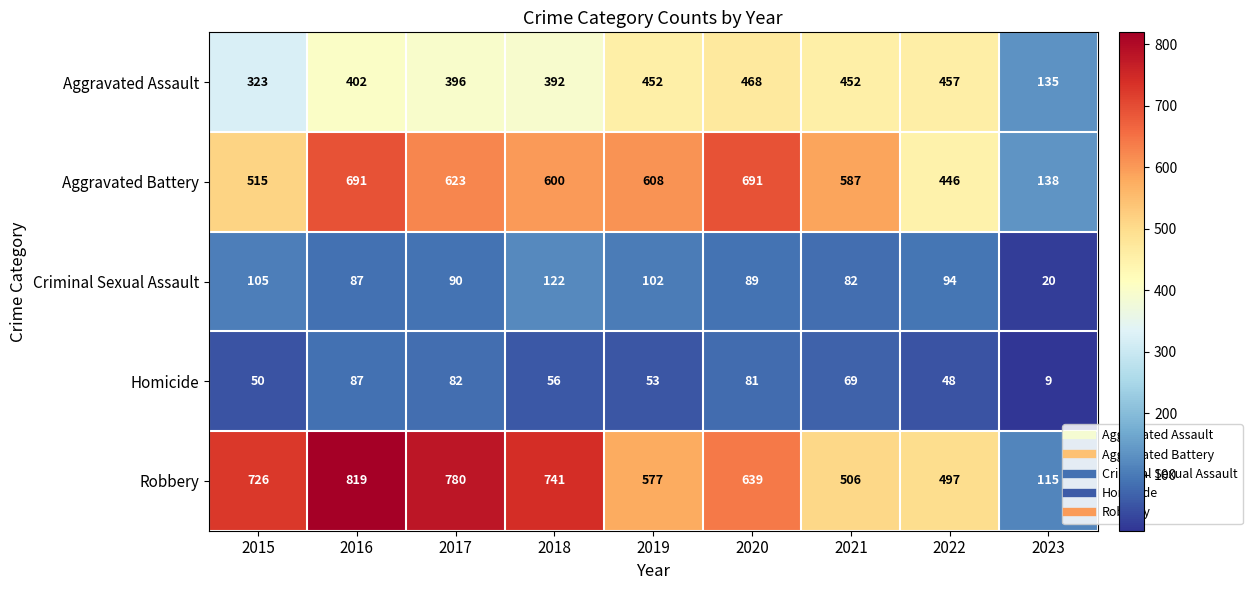

Count the number of categories in the chart.

9